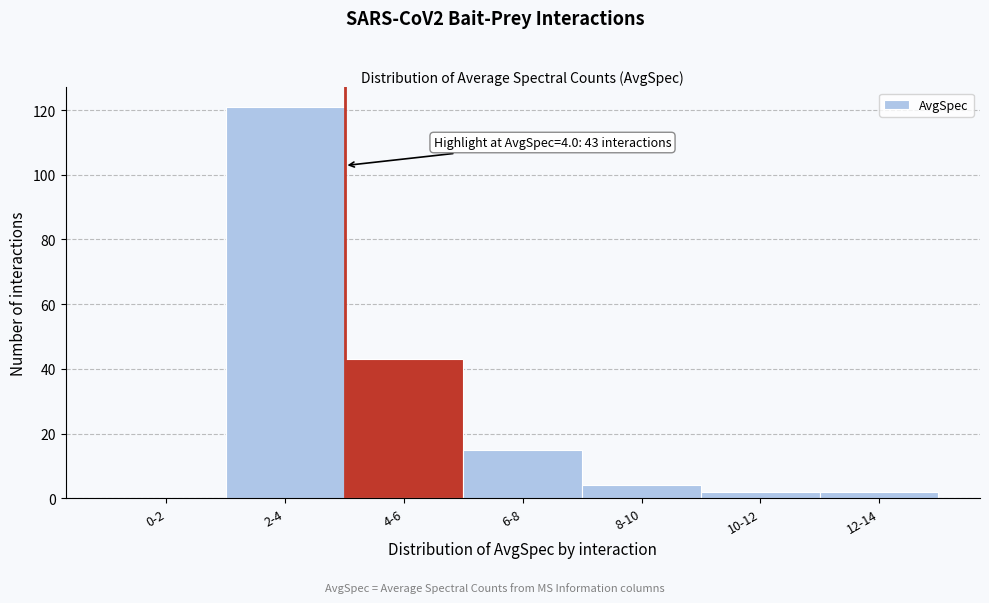

Reading left to right, extract all data points from this chart.

0-2=0	2-4=121	4-6=43	6-8=15	8-10=4	10-12=2	12-14=2